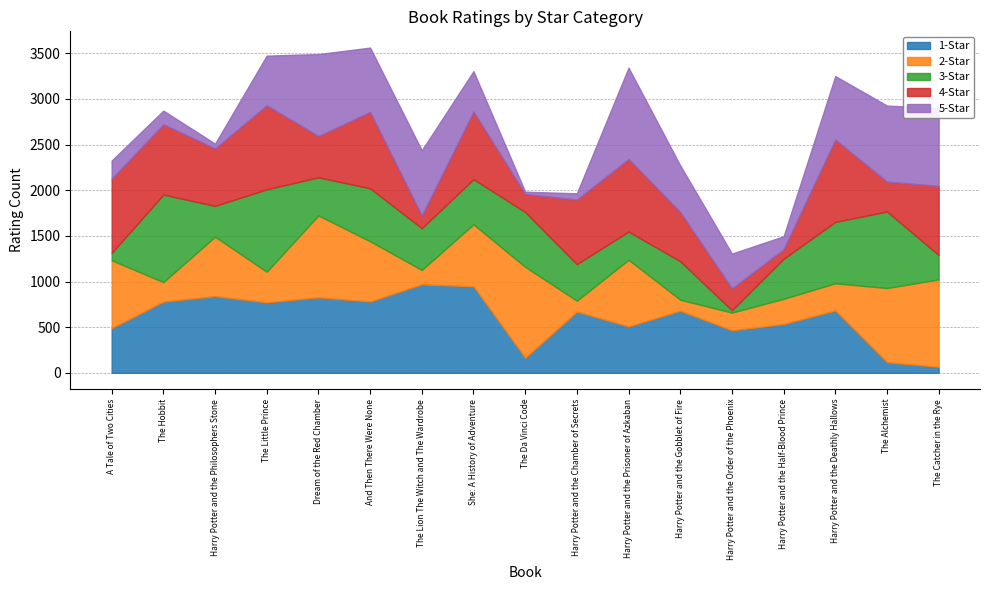

How many series are shown in this chart?

5